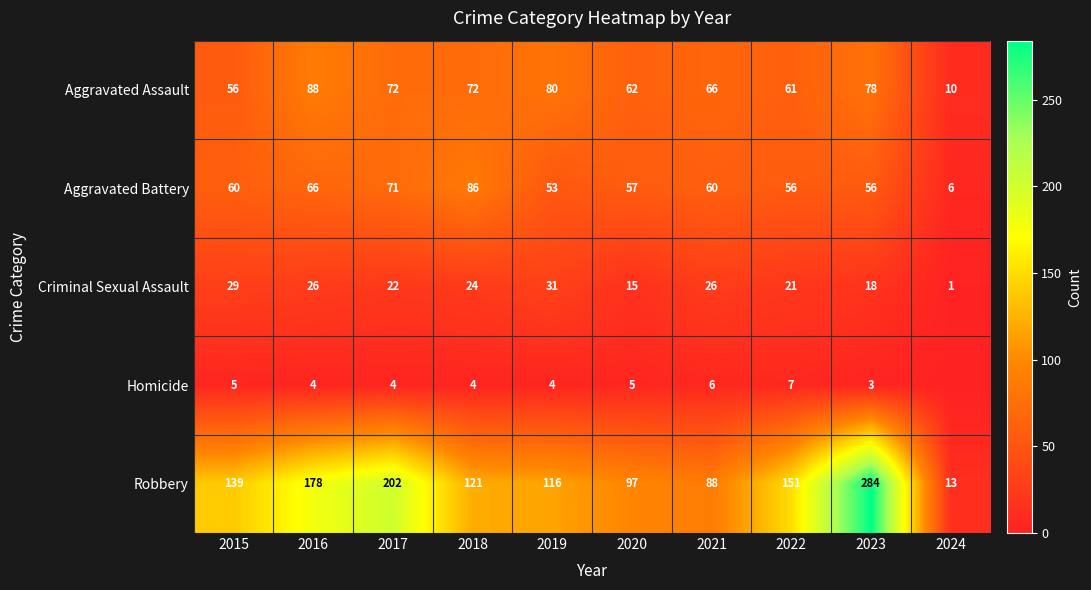

The value of Homicide at 2016 is 4. True or false?

True